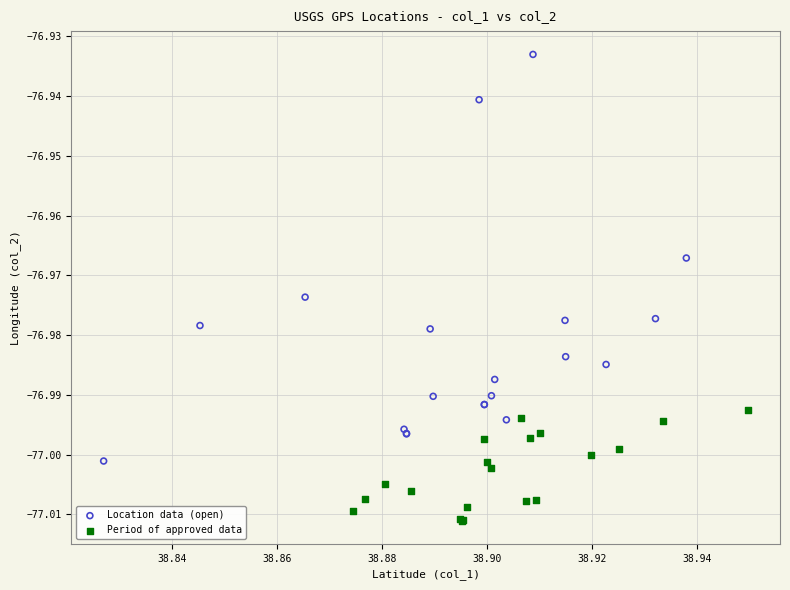

Which series contains the lowest Y value?

Period of approved data